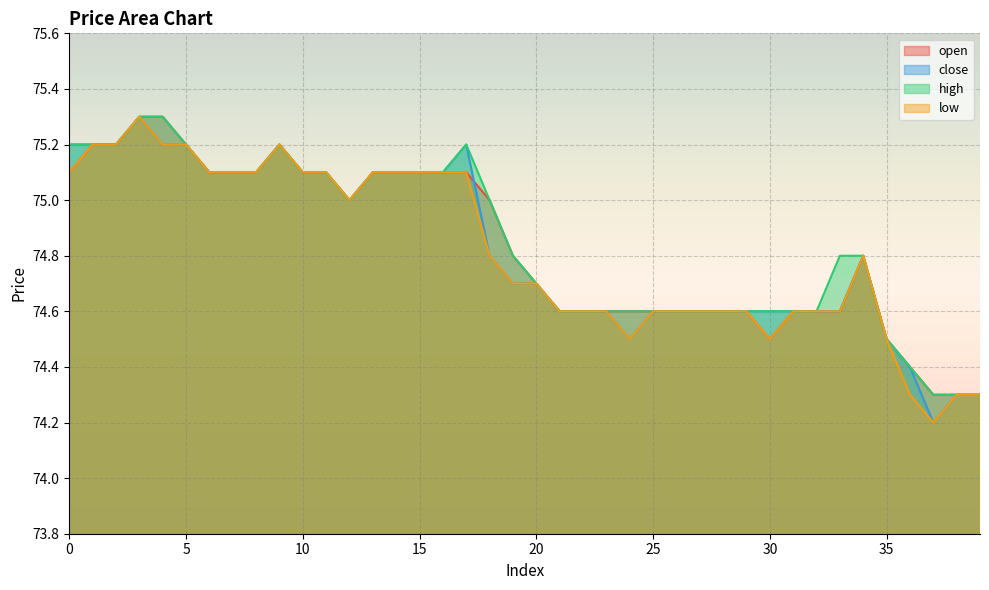

What is the difference between the maximum and minimum values in the high series?

1.0